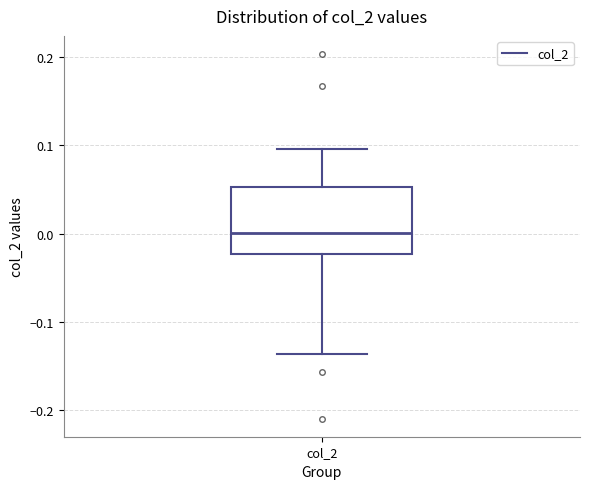

Transcribe this box plot: give where the median line is, the range the box spans, and where the two whiskers end, as read against the y-axis. The values are not printed on the chart, so give them approximately, as read against the axis.

median 0.00, box -0.02 to 0.05, whiskers -0.14 to 0.10